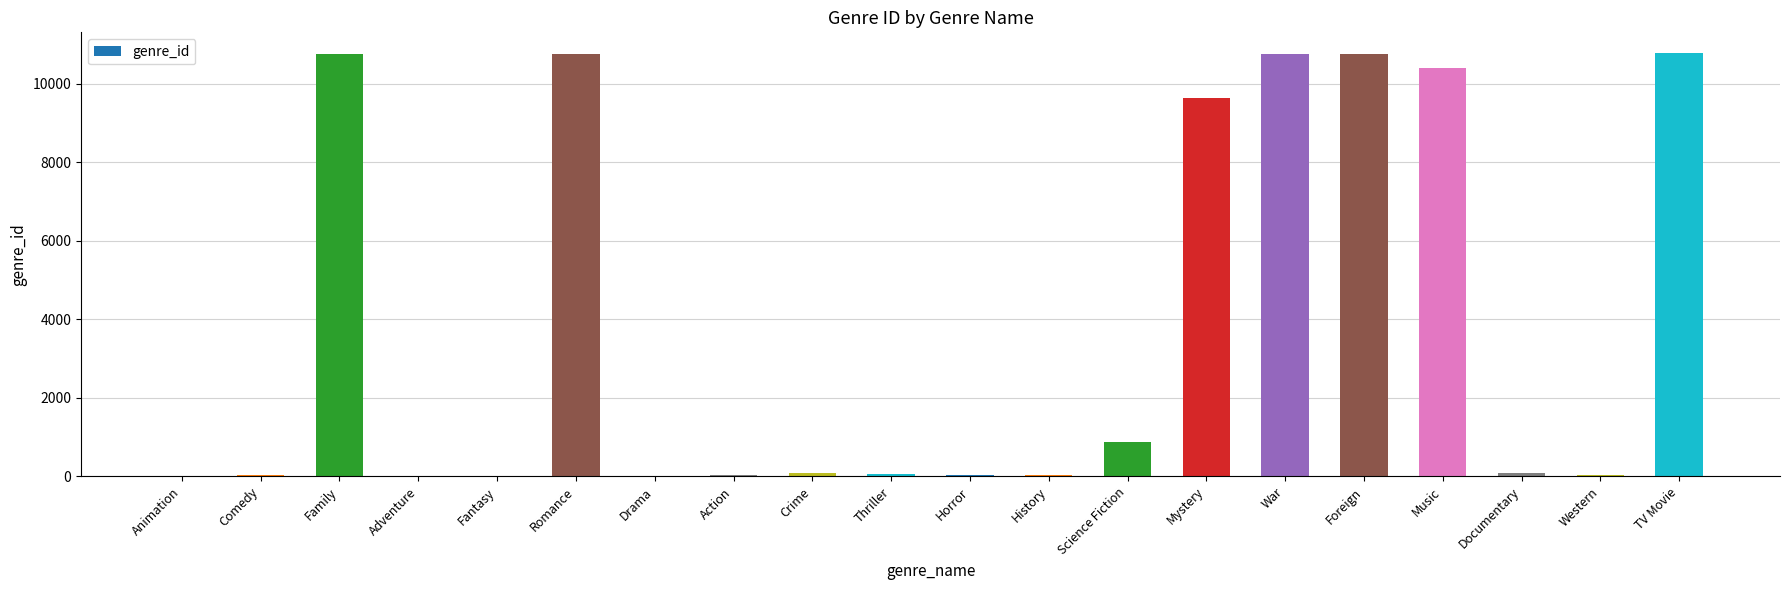

What is the sum of all values?

75174